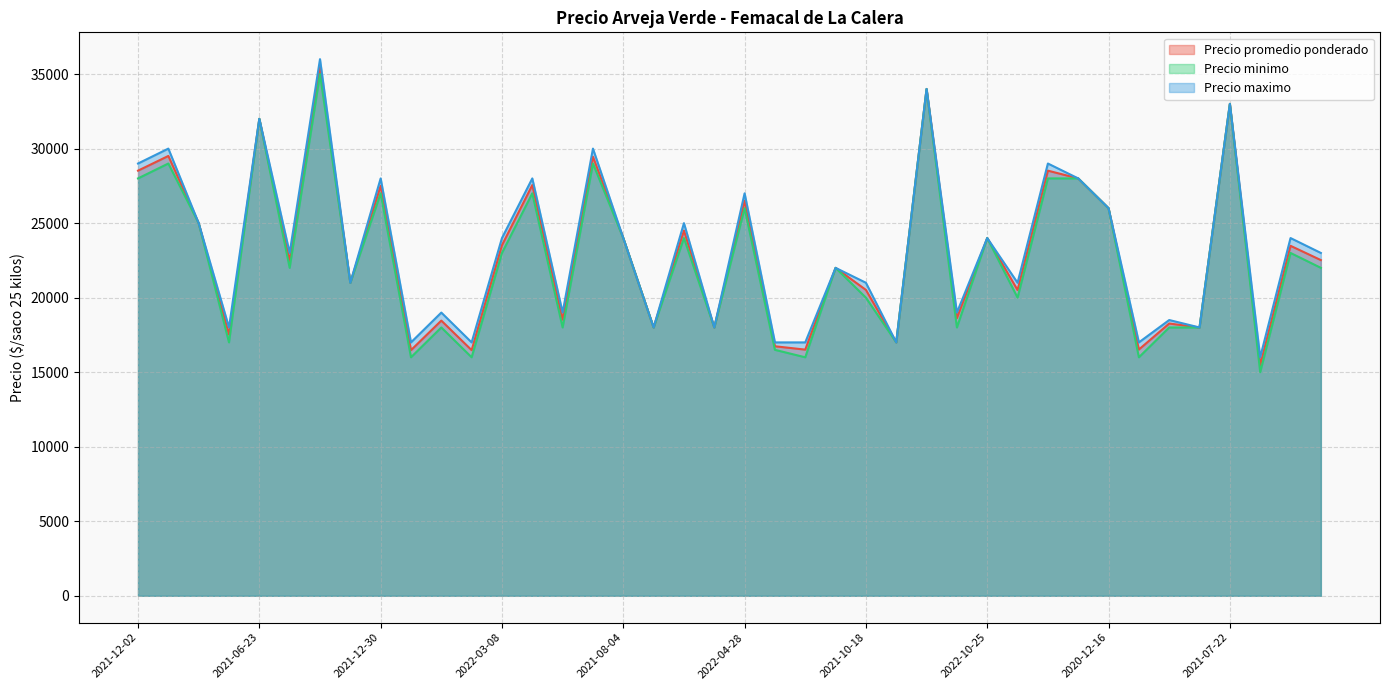

In Precio minimo, how many points are higher than both neighbors (excluding endpoints)?

14